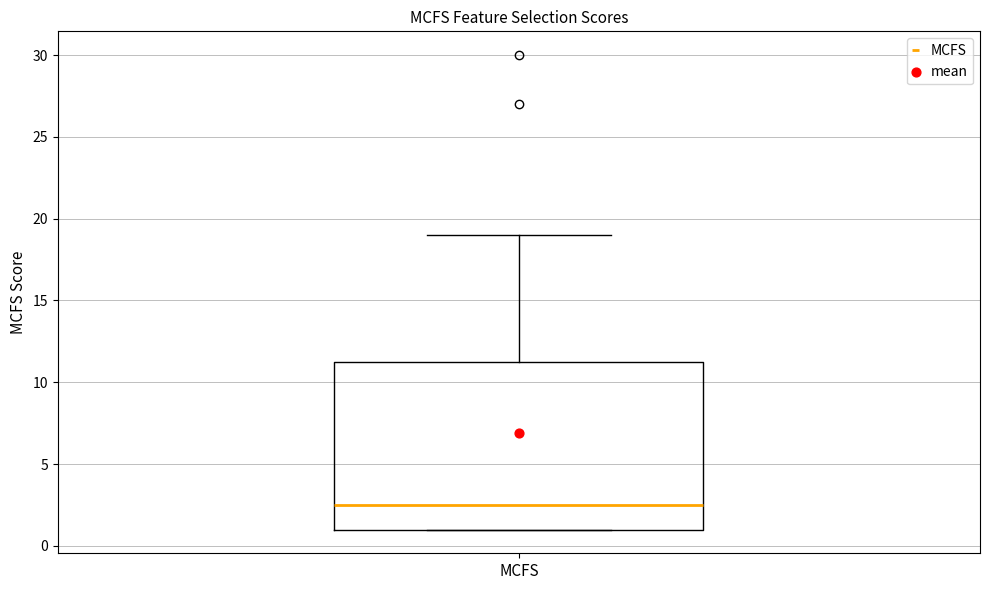

Where is the lower edge of the box for MCFS on the y-axis? The values are not printed on the chart, so give them approximately, as read against the axis.

1.0